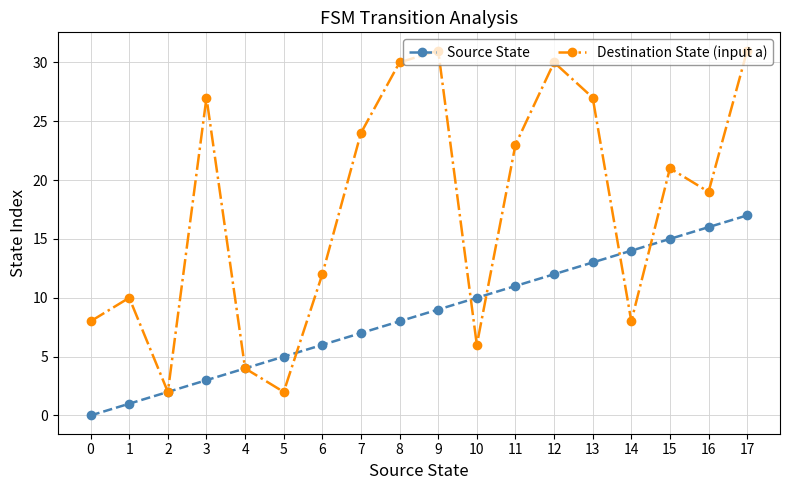

Read the Destination State (input a) value at 3.

27